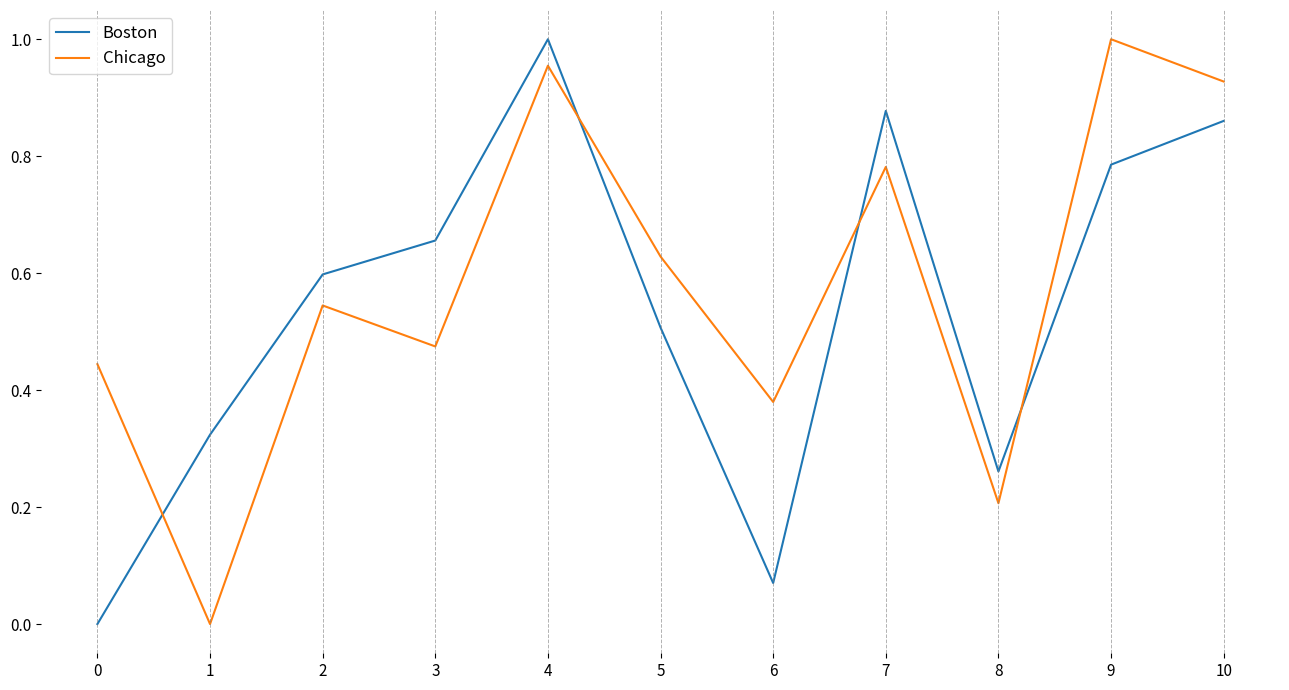

How many times do Boston and Chicago cross each other?

4